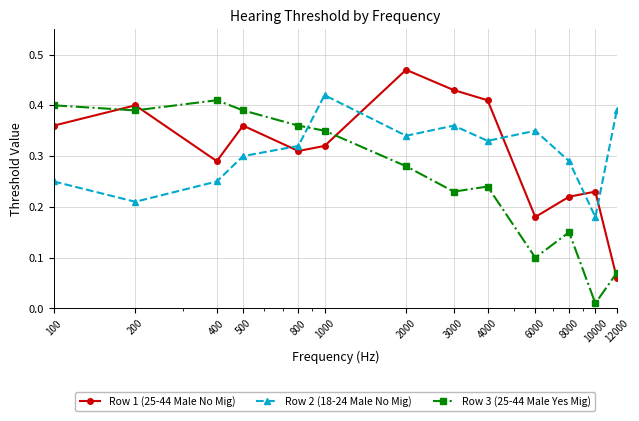

How many interior local peaks does the Row 1 (25-44 Male No Mig) series have?

4